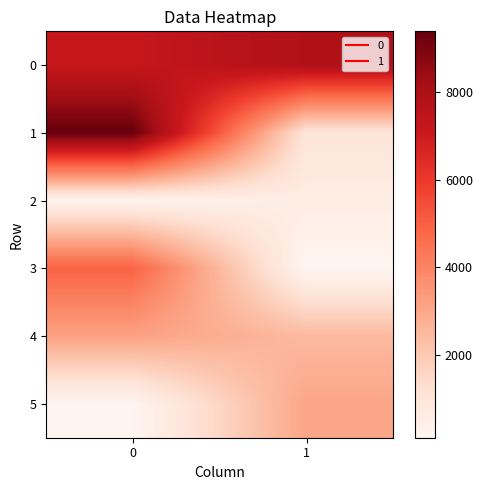

Rank the series at 0 from lowest to highest value.

5, 2, 4, 3, 0, 1